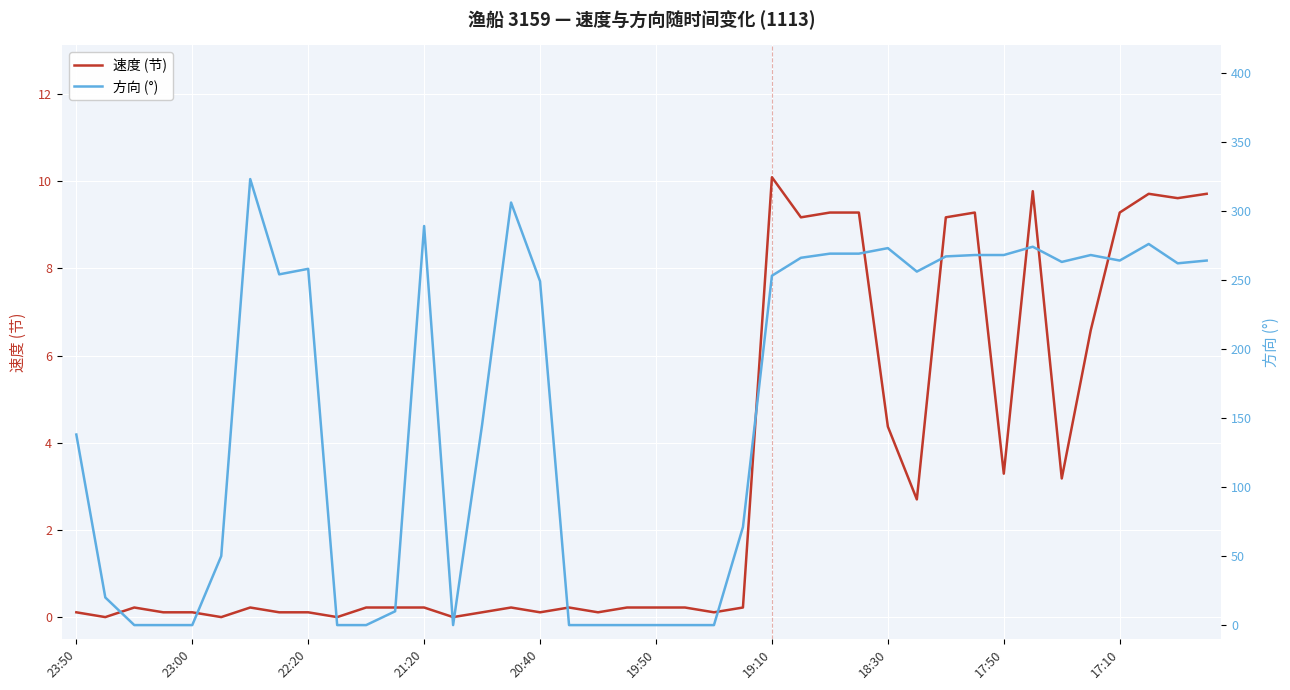

What are all the series names shown in the legend?

速度 (节), 方向 (°)